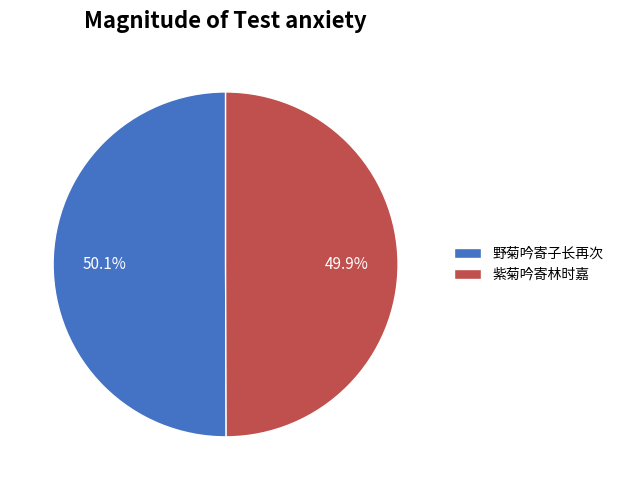

Is there a majority slice in this chart?

Yes